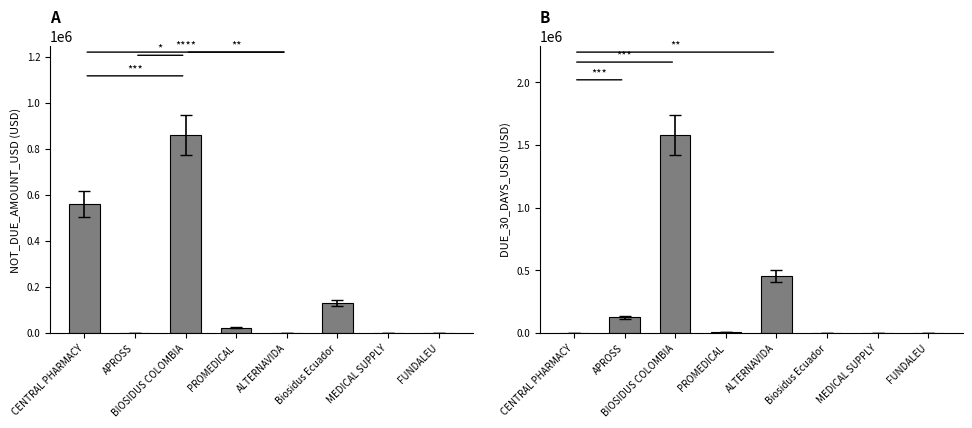

What is the label of the 1st bar from the right?

FUNDALEU